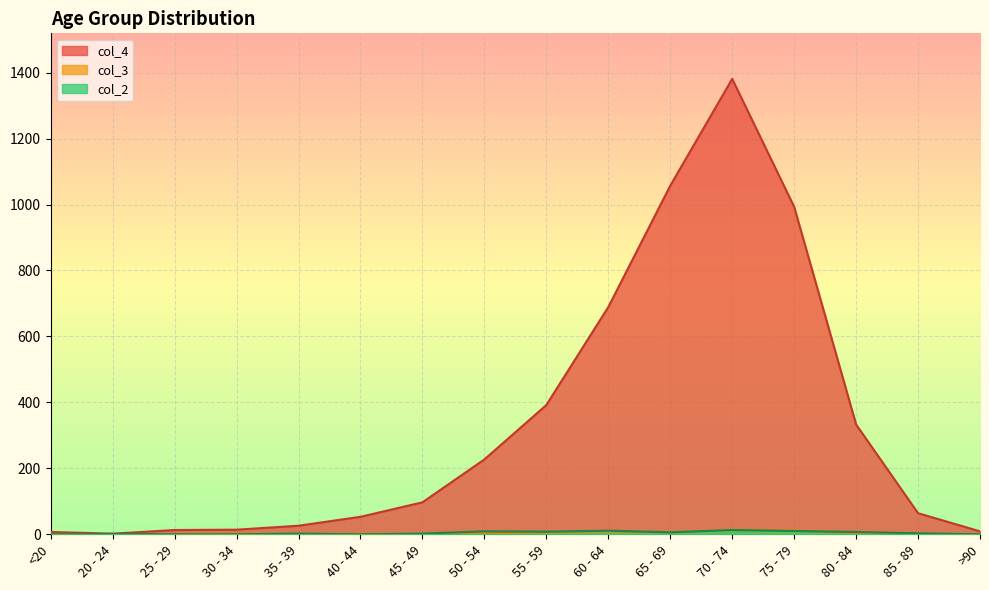

What is the lowest value of the col_4 series?

2